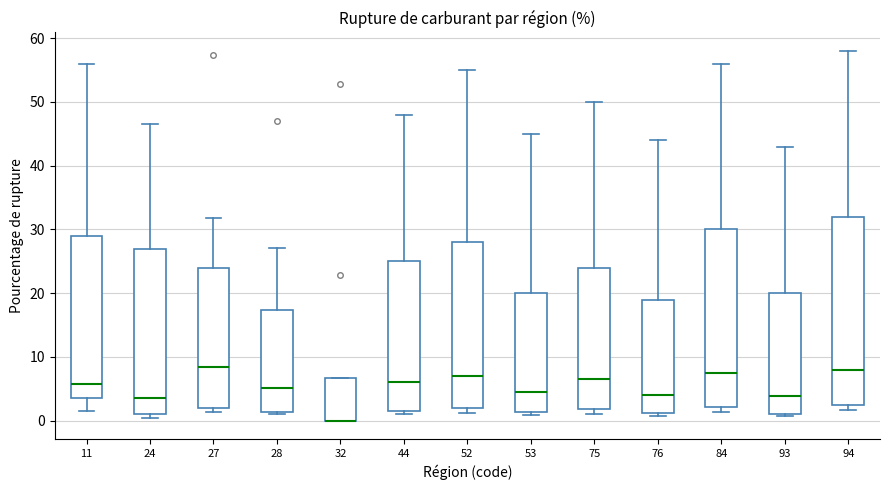

Reading left to right, transcribe this box plot: for each box, give where its median line is, the range the box spans, and where its two whiskers end, as read against the y-axis. The values are not printed on the chart, so give them approximately, as read against the axis.

11: median 6, box 4 to 29, whiskers 2 to 56
24: median 4, box 1 to 27, whiskers 0 to 46
27: median 8, box 2 to 24, whiskers 1 to 32
28: median 5, box 1 to 17, whiskers 1 (just below the box's lower edge) to 27
32: median 0 (drawn on the box's lower edge), box 0 to 7, whiskers 0 to 7
44: median 6, box 2 to 25, whiskers 1 to 48
52: median 7, box 2 to 28, whiskers 1 to 55
53: median 5, box 1 to 20, whiskers 1 (just below the box's lower edge) to 45
75: median 7, box 2 to 24, whiskers 1 to 50
76: median 4, box 1 to 19, whiskers 1 (just below the box's lower edge) to 44
84: median 8, box 2 to 30, whiskers 1 to 56
93: median 4, box 1 to 20, whiskers 1 (just below the box's lower edge) to 43
94: median 8, box 3 to 32, whiskers 2 to 58